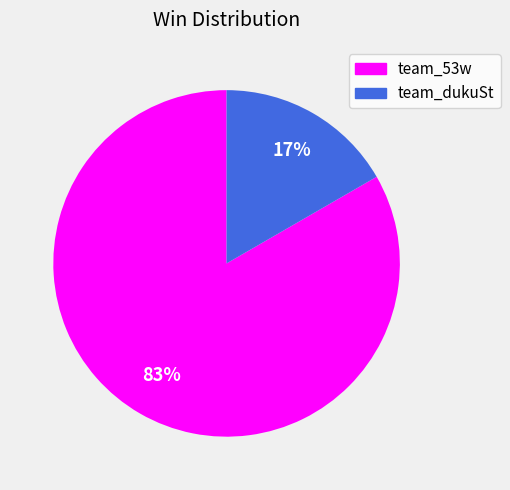

To the nearest percent, what is the combined percentage of team_dukuSt and team_53w?

100%